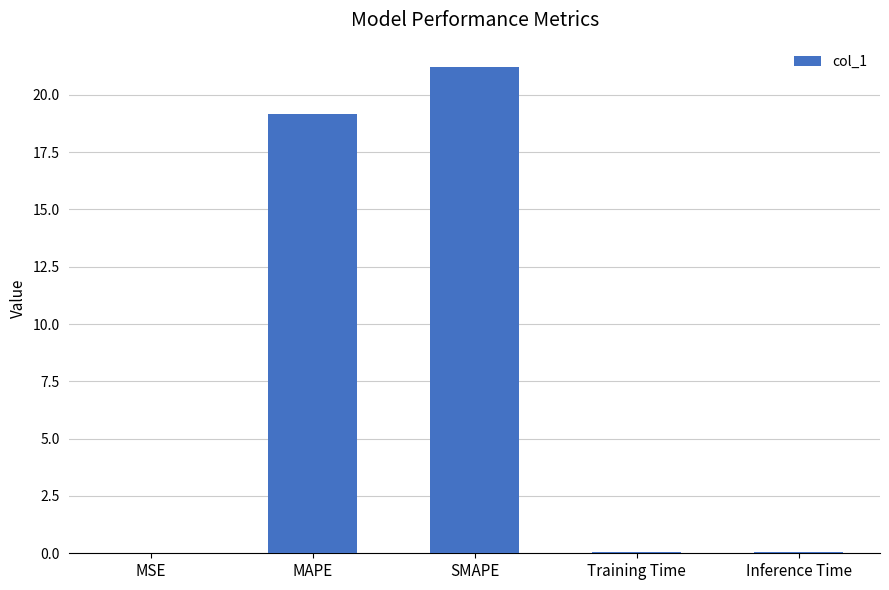

True or false: the data shows 19.2 at MAPE.

True